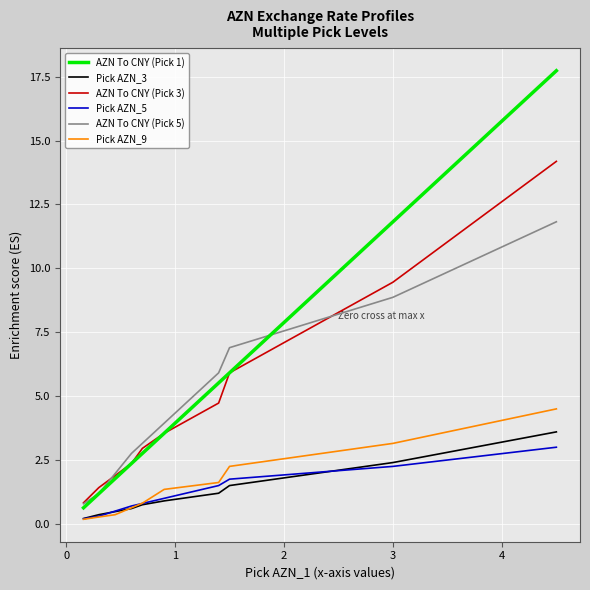

Count the number of categories in the chart.

10